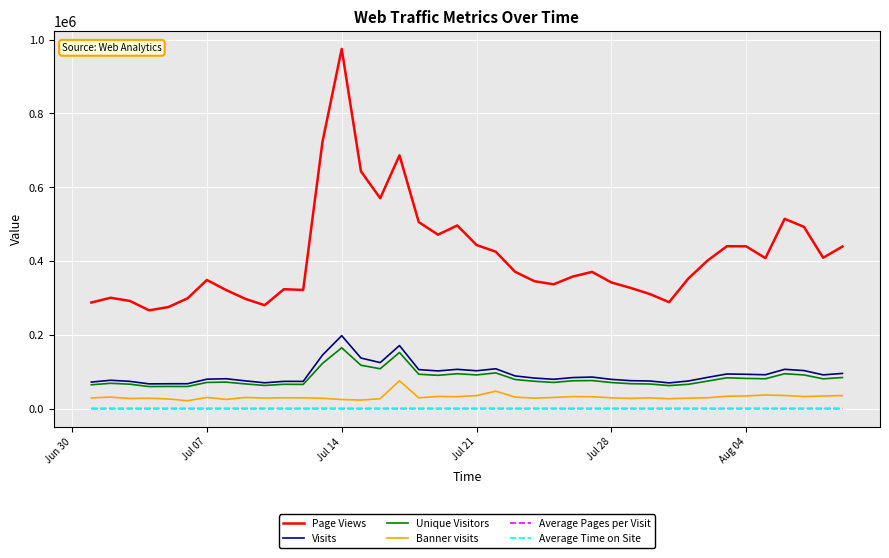

What is the sum of all Page Views values?

16494519.0